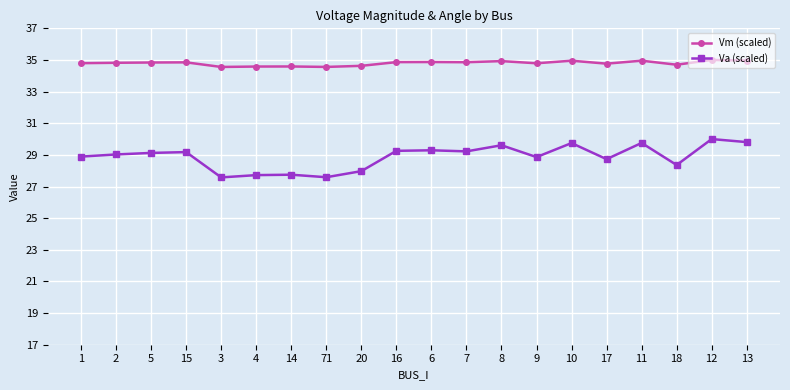

At which label is Va (scaled) closest to 28?

20